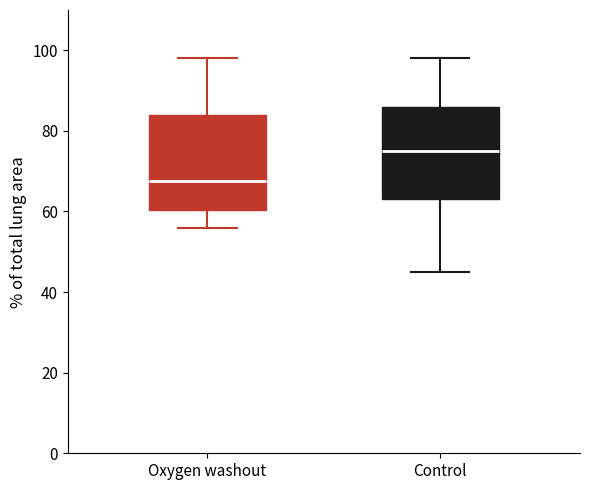

Where is the lower edge of the box for Oxygen washout on the y-axis? The values are not printed on the chart, so give them approximately, as read against the axis.

60